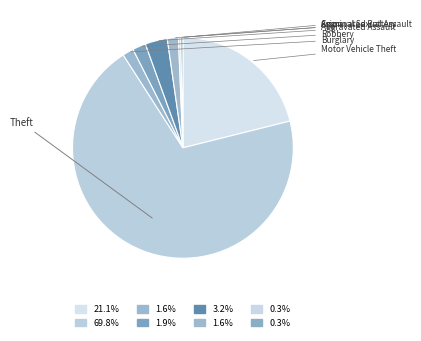

How much of the chart is everything except Theft?

30.2%